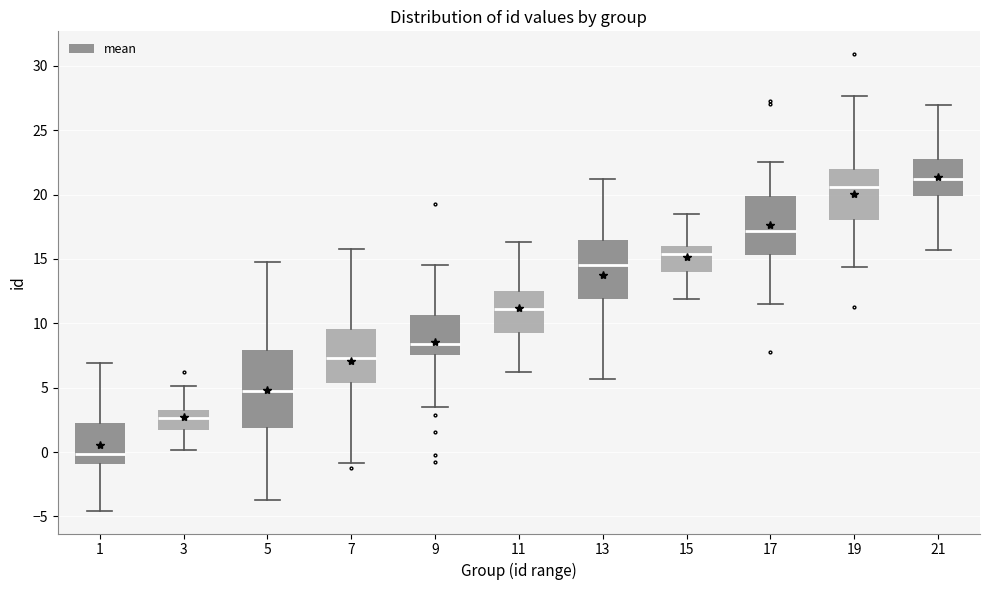

Where is the lower edge of the box at x = 11 on the y-axis? The values are not printed on the chart, so give them approximately, as read against the axis.

9.5